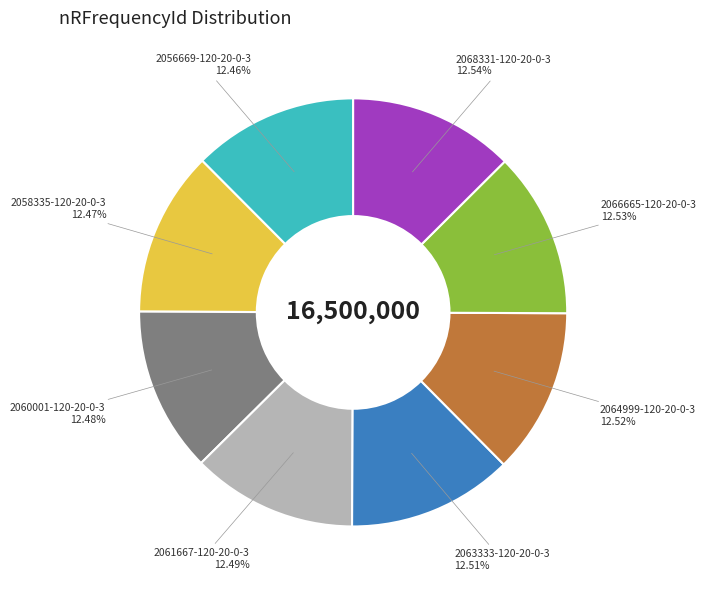

How many segments does this pie chart have?

8